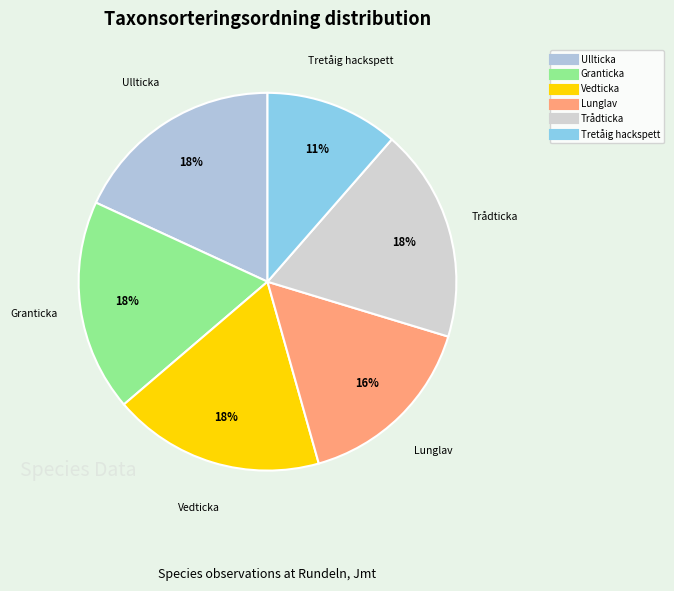

What is the smallest slice in the pie chart?

Tretåig hackspett